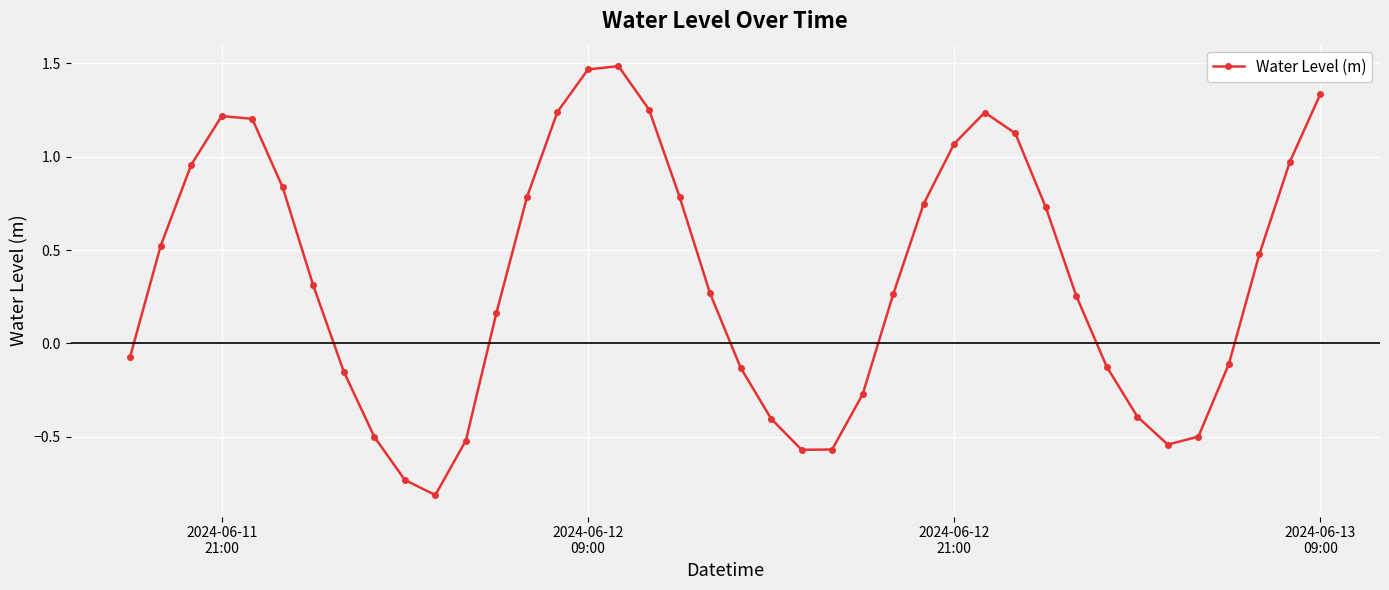

How many negative values are there?

16